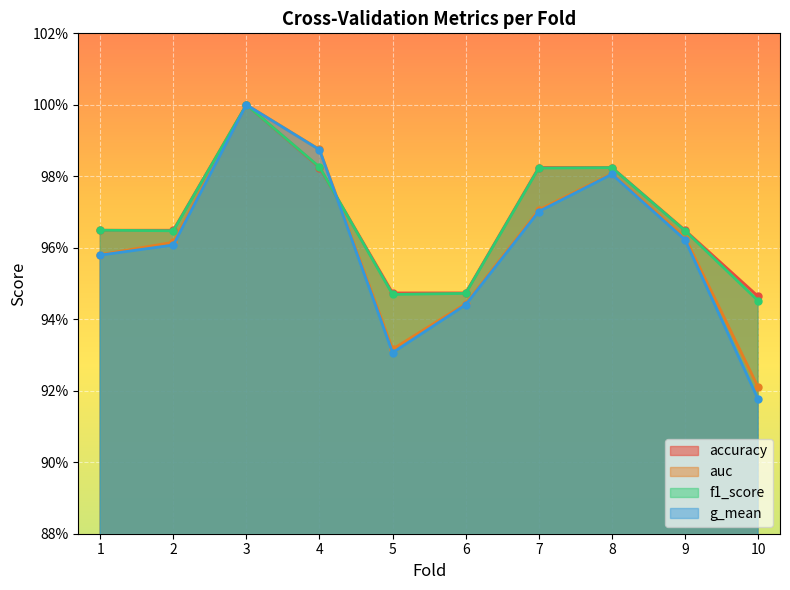

What are all the series names shown in the legend?

accuracy, auc, f1_score, g_mean